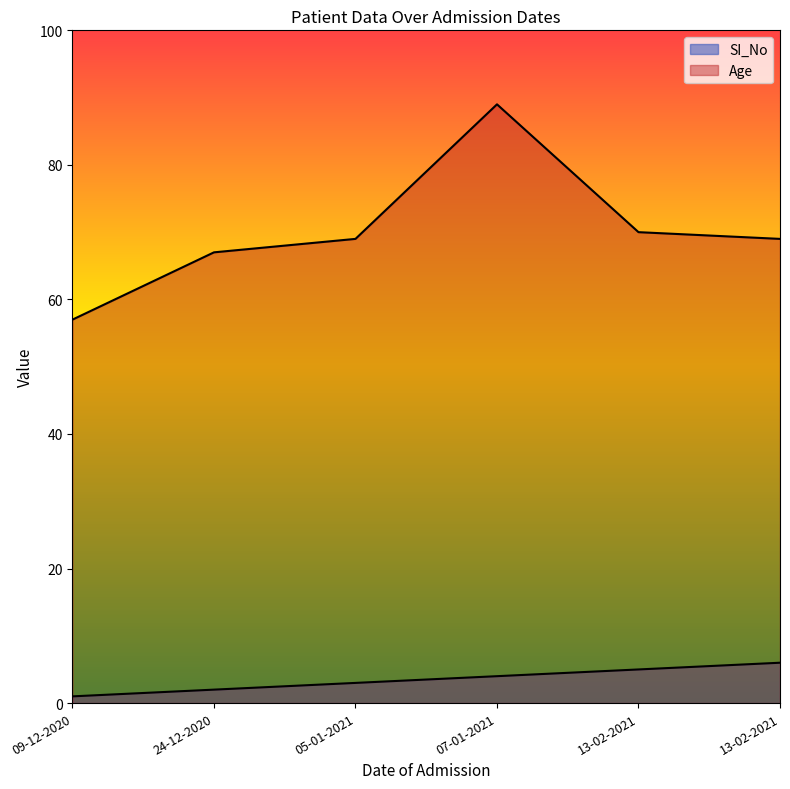

Does the chart display data point markers on the line(s)?

No